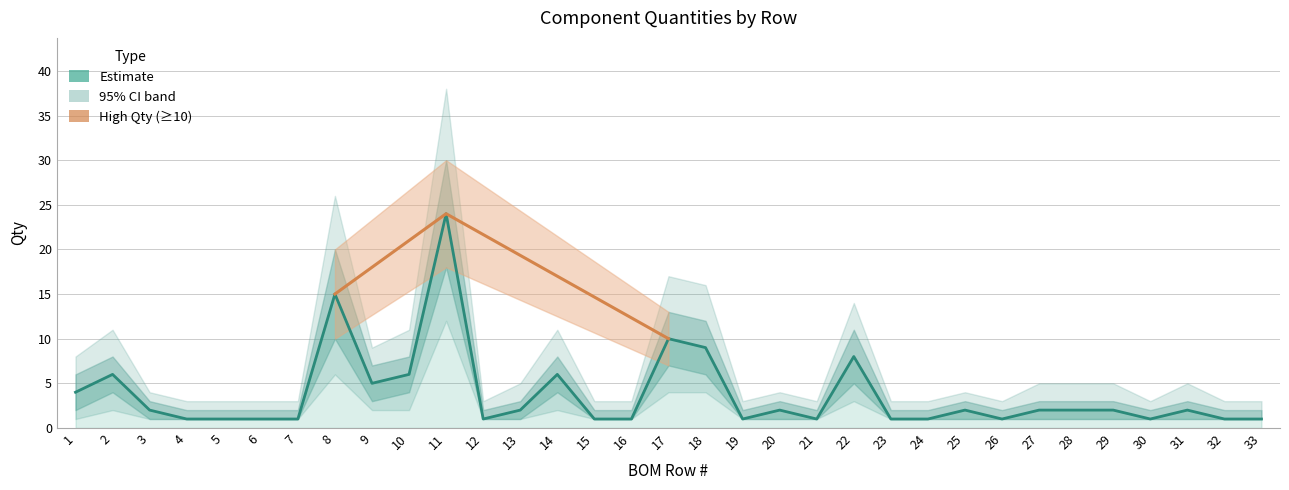

What is the greatest value displayed?

24